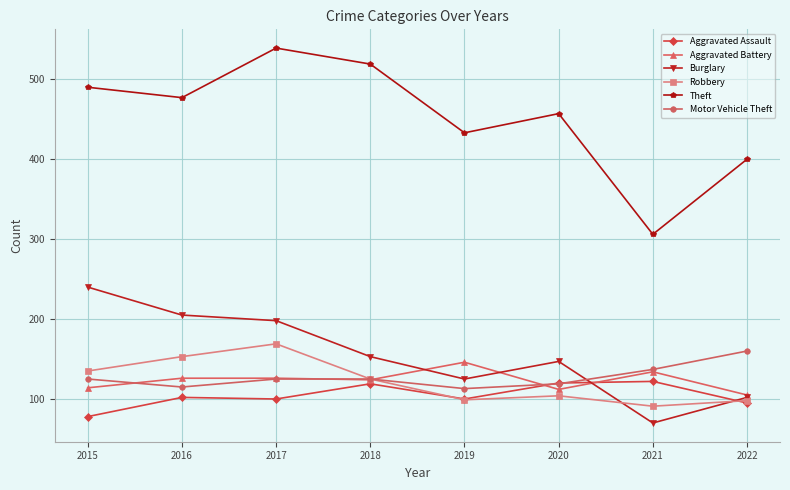

At which category does Robbery reach its first local peak?

2017